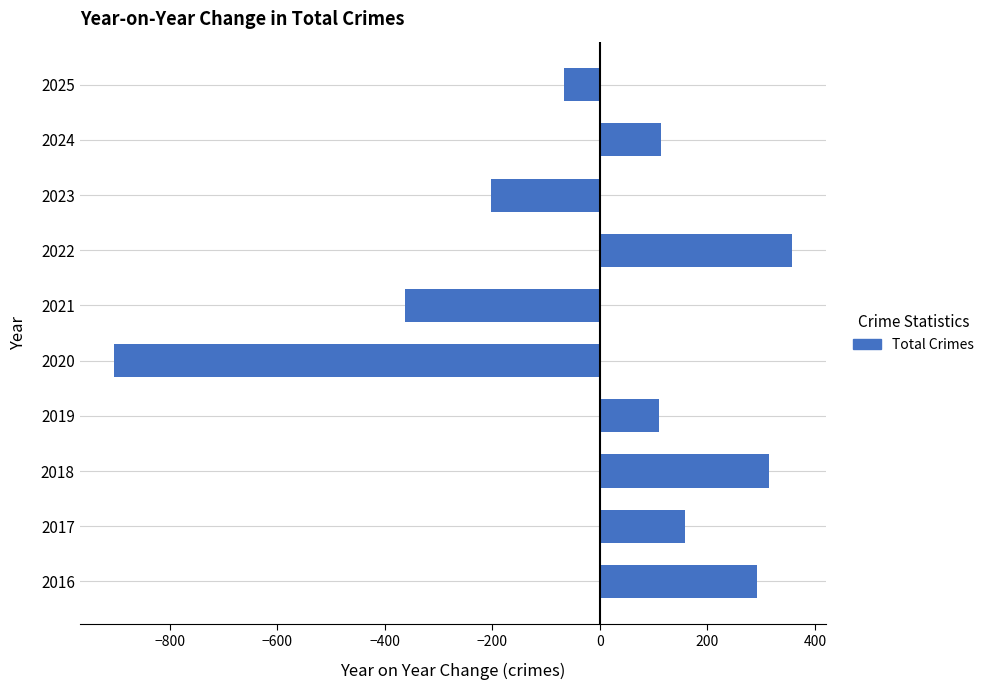

Approximately how many times larger is the value at 2017 compared to 2018?

0.5